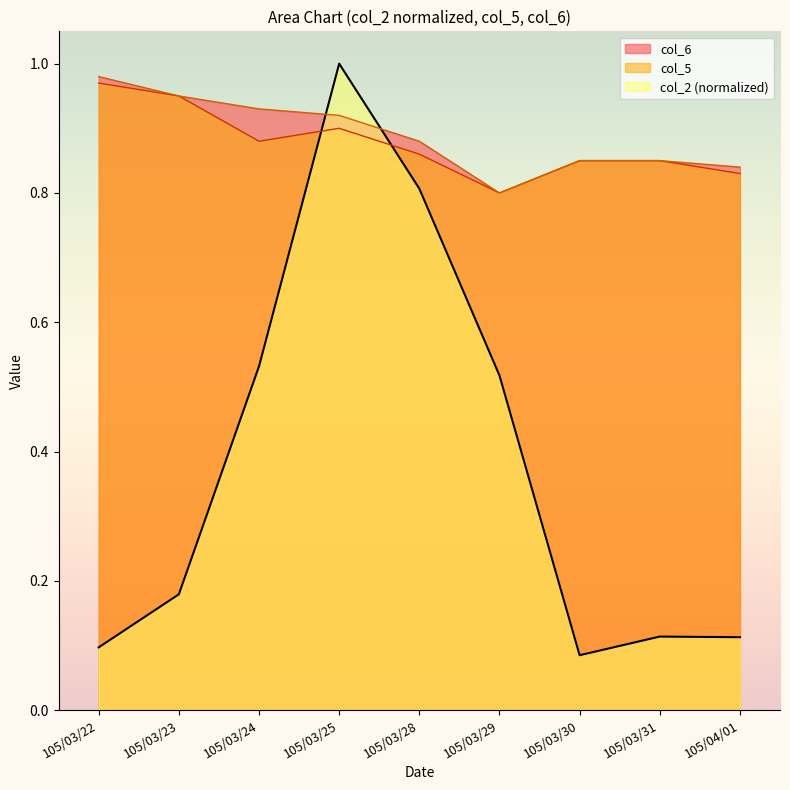

How many lines are shown in the chart?

3